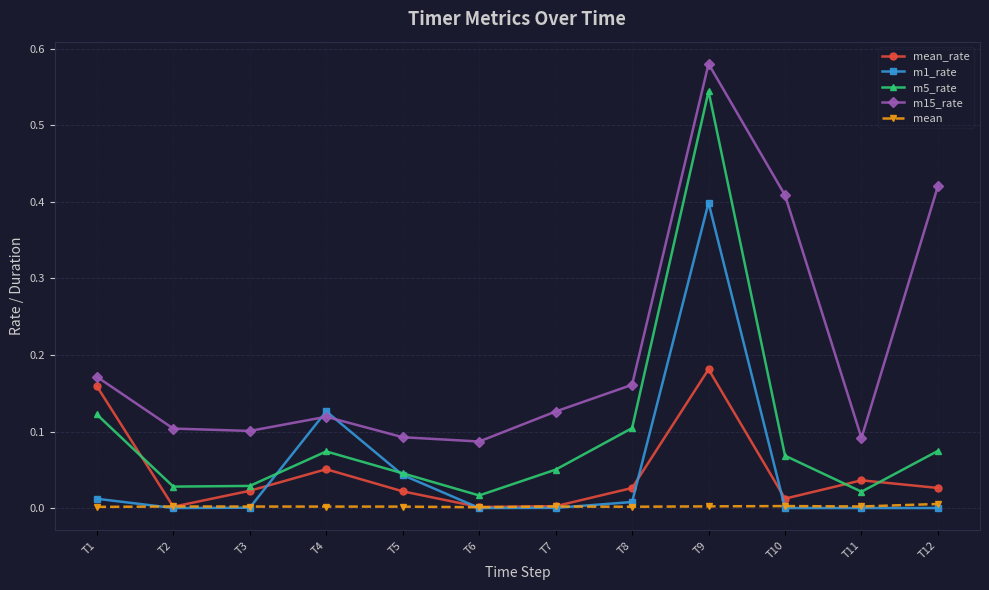

At which category is the sum across all series the highest?

T9